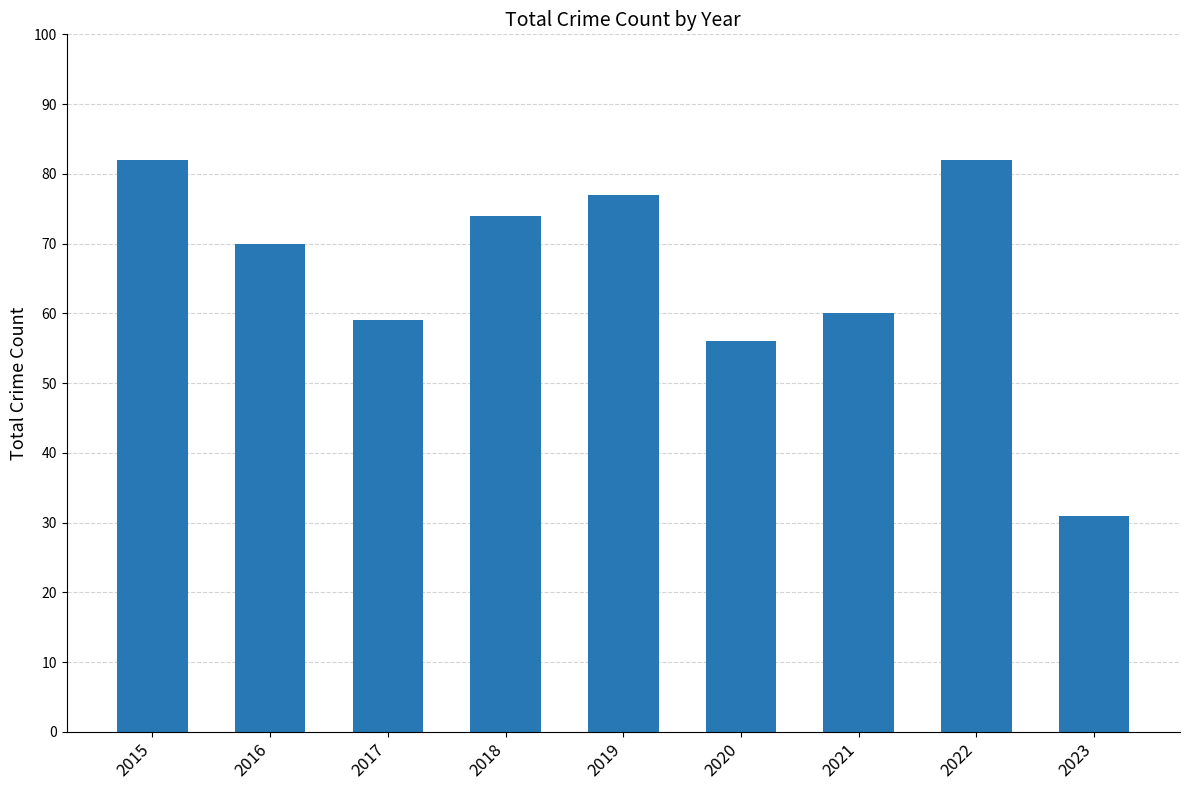

Which label corresponds to the smallest value in the chart?

2023